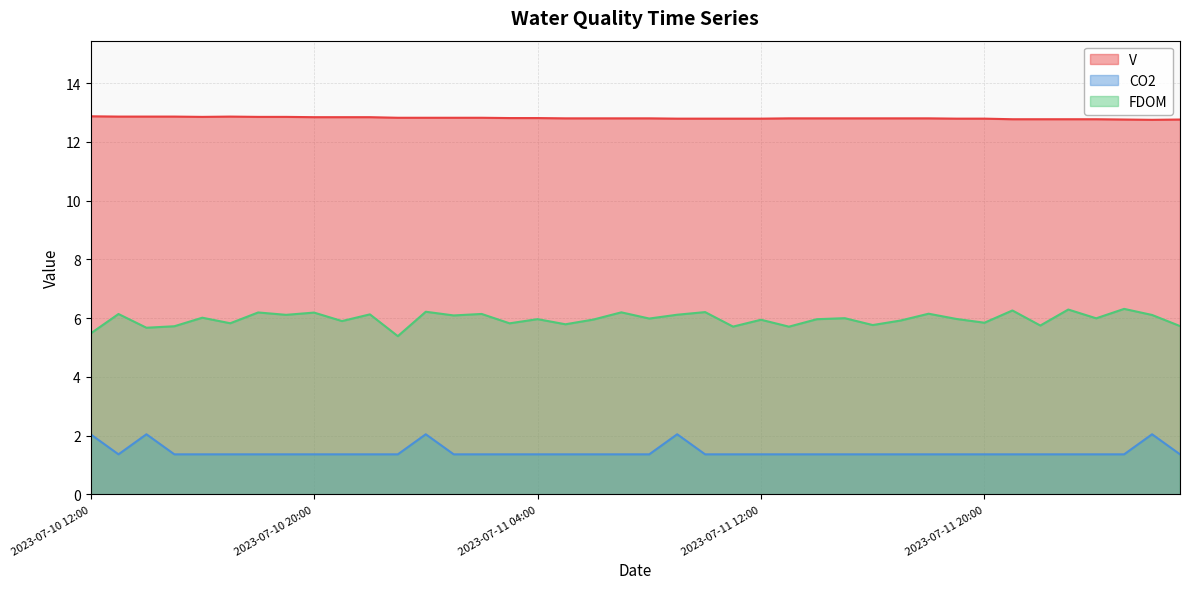

List the labels in order of CO2 value, smallest first.

2023-07-10 13:00, 2023-07-10 15:00, 2023-07-10 16:00, 2023-07-10 17:00, 2023-07-10 18:00, 2023-07-10 19:00, 2023-07-10 20:00, 2023-07-10 21:00, 2023-07-10 22:00, 2023-07-10 23:00, 2023-07-11 01:00, 2023-07-11 02:00, 2023-07-11 03:00, 2023-07-11 04:00, 2023-07-11 05:00, 2023-07-11 06:00, 2023-07-11 07:00, 2023-07-11 08:00, 2023-07-11 10:00, 2023-07-11 11:00, 2023-07-11 12:00, 2023-07-11 13:00, 2023-07-11 14:00, 2023-07-11 15:00, 2023-07-11 16:00, 2023-07-11 17:00, 2023-07-11 18:00, 2023-07-11 19:00, 2023-07-11 20:00, 2023-07-11 21:00, 2023-07-11 22:00, 2023-07-11 23:00, 2023-07-12 00:00, 2023-07-12 01:00, 2023-07-12 03:00, 2023-07-10 12:00, 2023-07-10 14:00, 2023-07-11 00:00, 2023-07-11 09:00, 2023-07-12 02:00